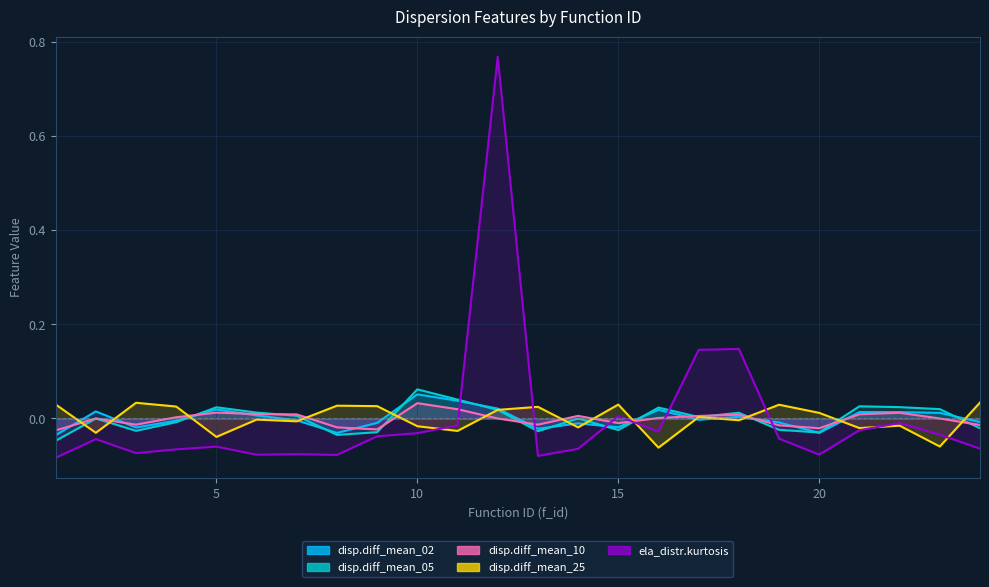

How many data points in disp.diff_mean_05 are less than 0?

10